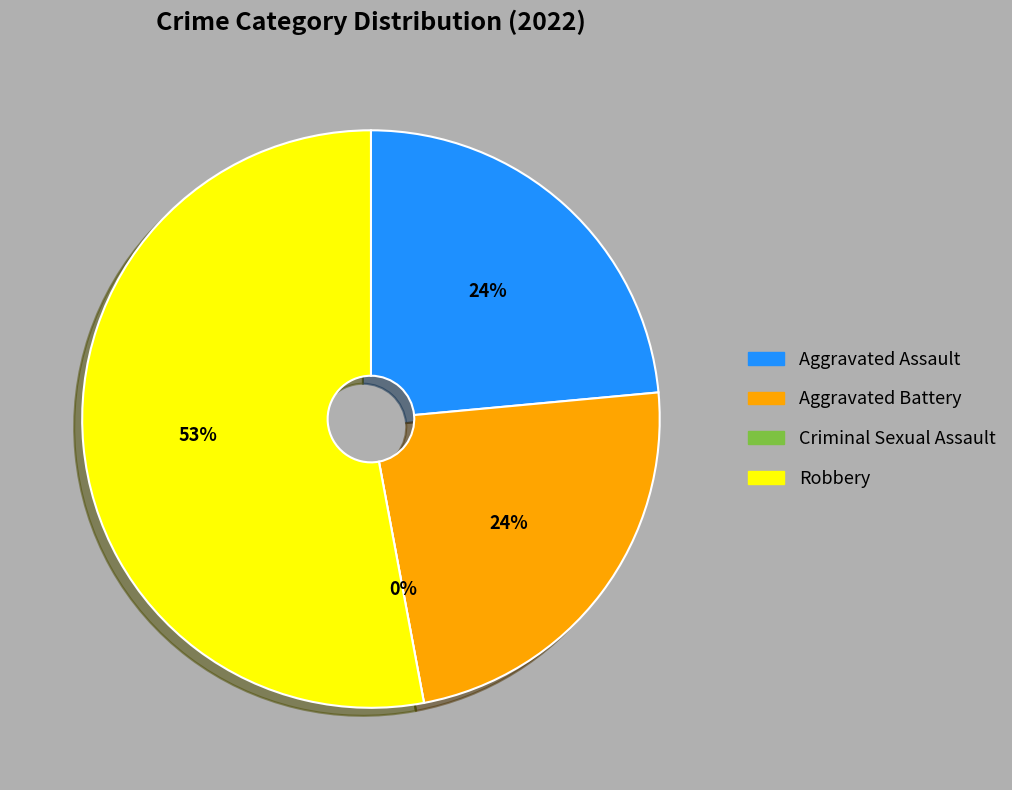

Is there any slice that represents more than half of the pie?

Yes